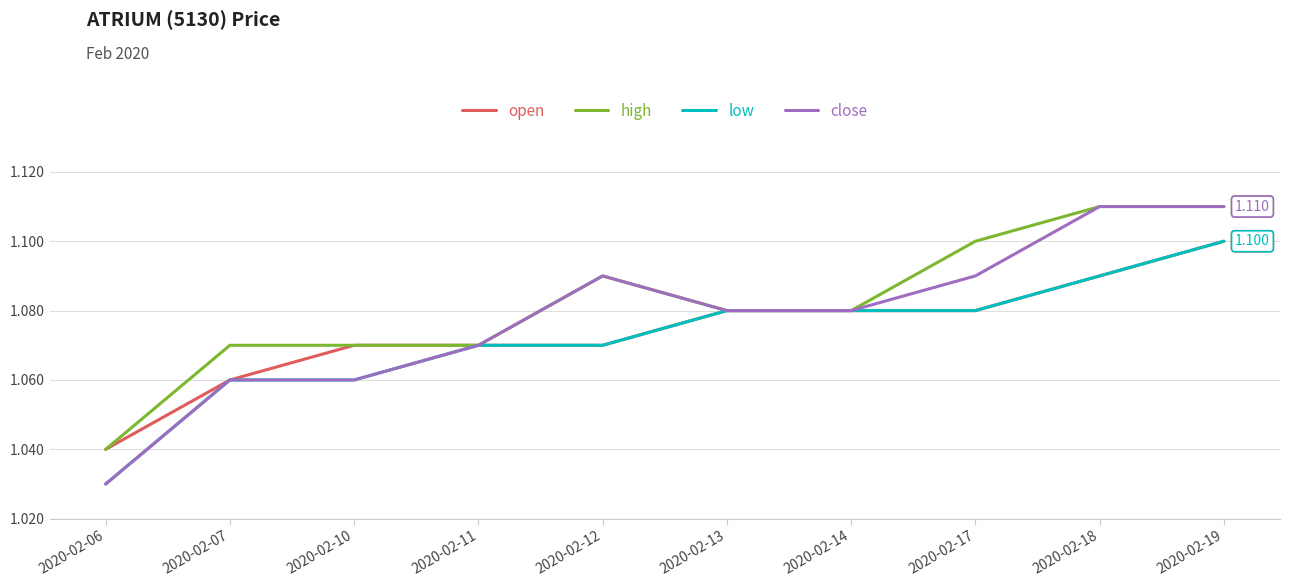

Rank the series by their average value, from lowest to highest.

low, open, close, high